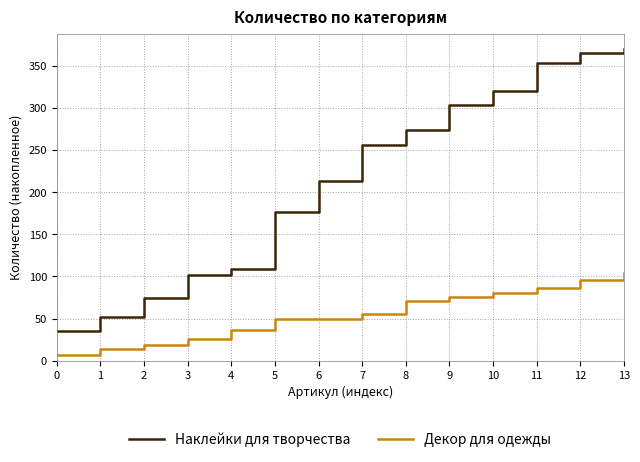

What value does the Декор для одежды series have at 9?

75